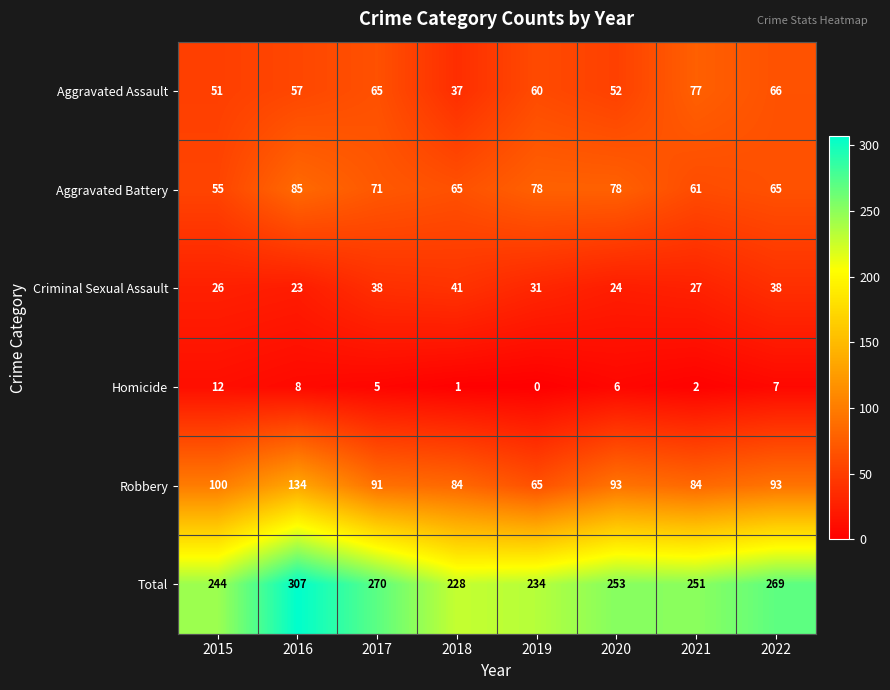

Rank the series at 2017 from highest to lowest value.

Total, Robbery, Aggravated Battery, Aggravated Assault, Criminal Sexual Assault, Homicide